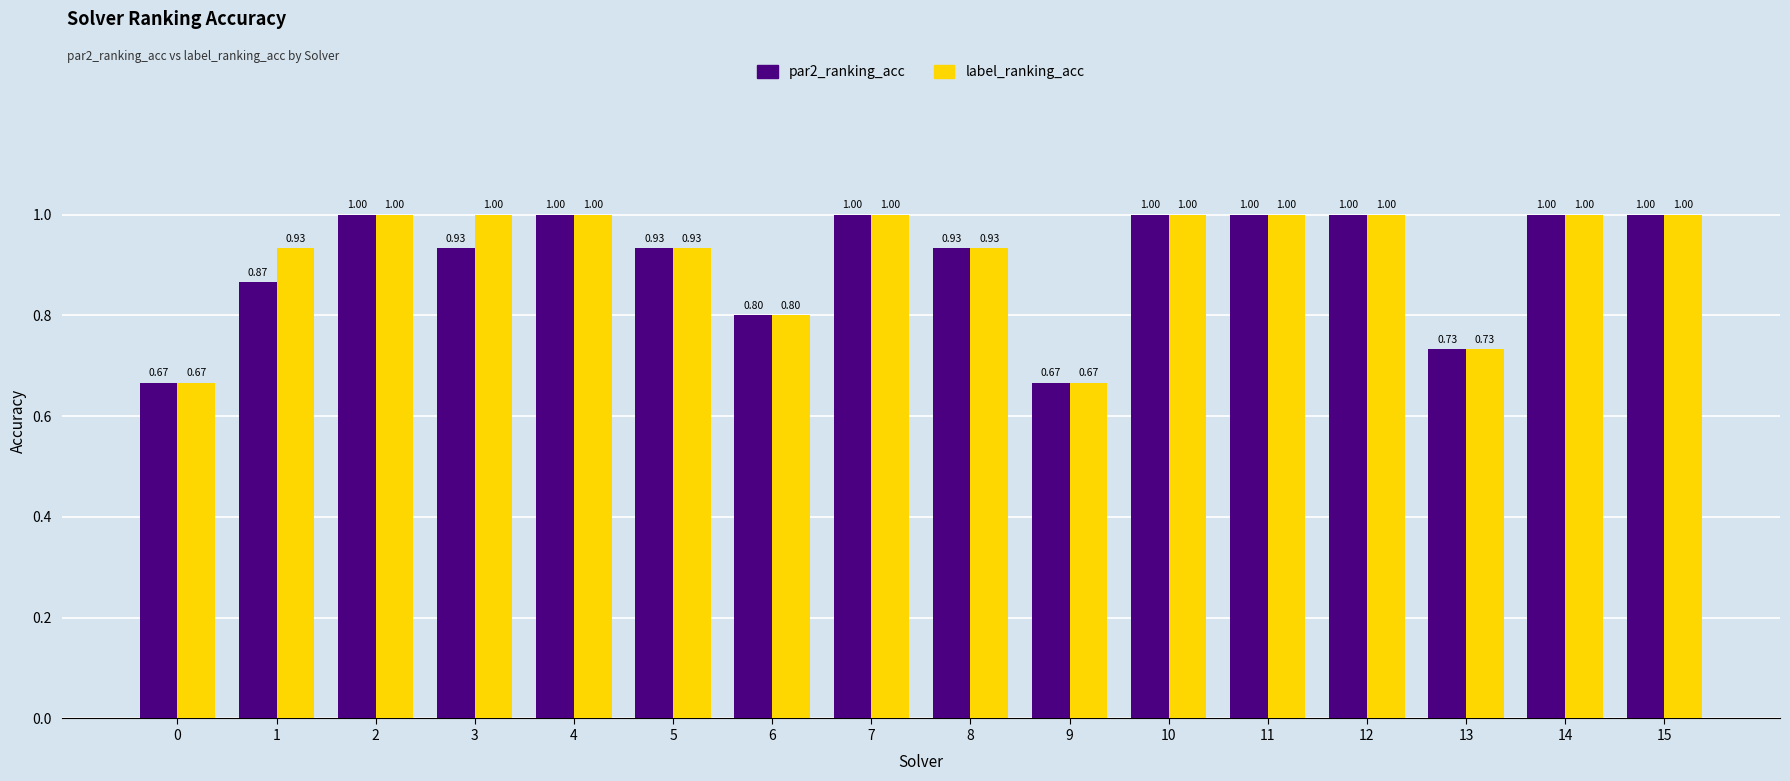

What is the difference between the maximum and minimum values in the par2_ranking_acc series?

0.3